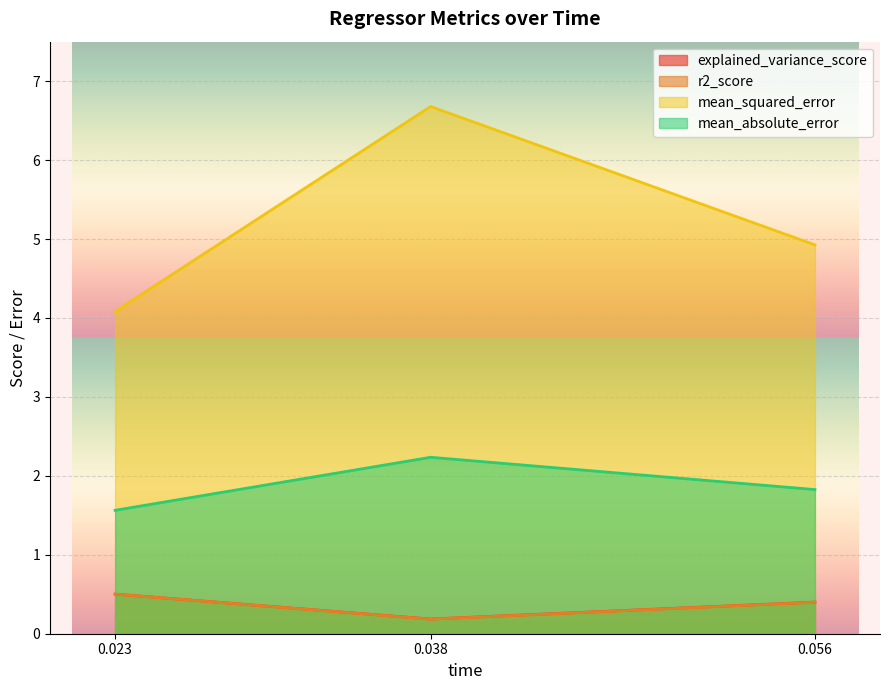

List the labels in order of mean_squared_error value, smallest first.

0.023, 0.056, 0.038